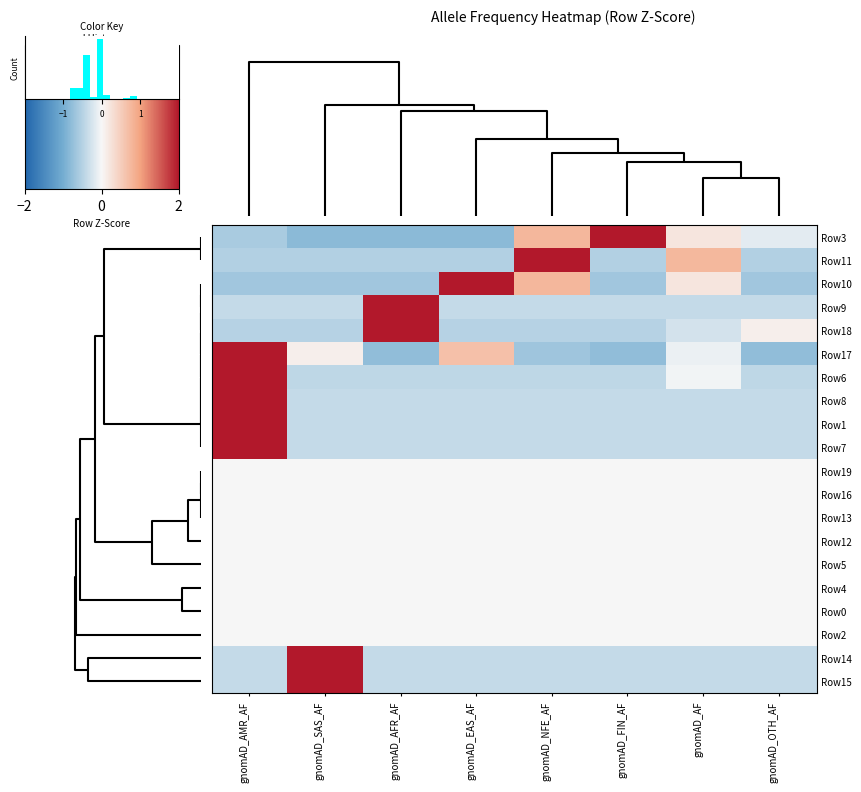

List the labels in order of Row3 value, smallest first.

gnomAD_SAS_AF, gnomAD_AFR_AF, gnomAD_EAS_AF, gnomAD_AMR_AF, gnomAD_OTH_AF, gnomAD_AF, gnomAD_NFE_AF, gnomAD_FIN_AF